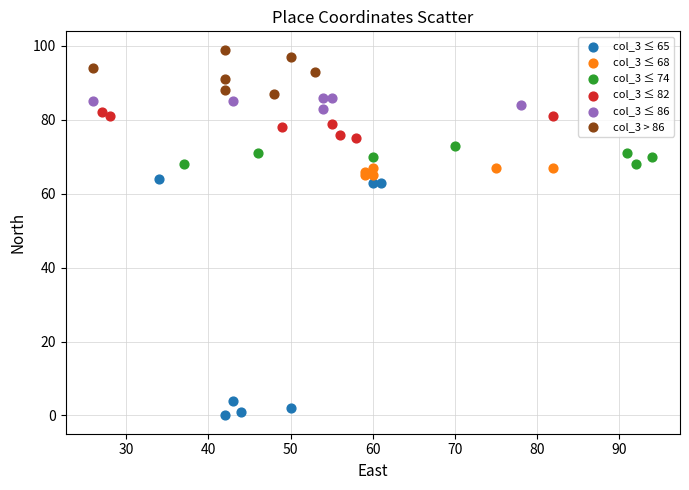

What are all the series names shown in the legend?

col_3 ≤ 65, col_3 ≤ 68, col_3 ≤ 74, col_3 ≤ 82, col_3 ≤ 86, col_3 > 86